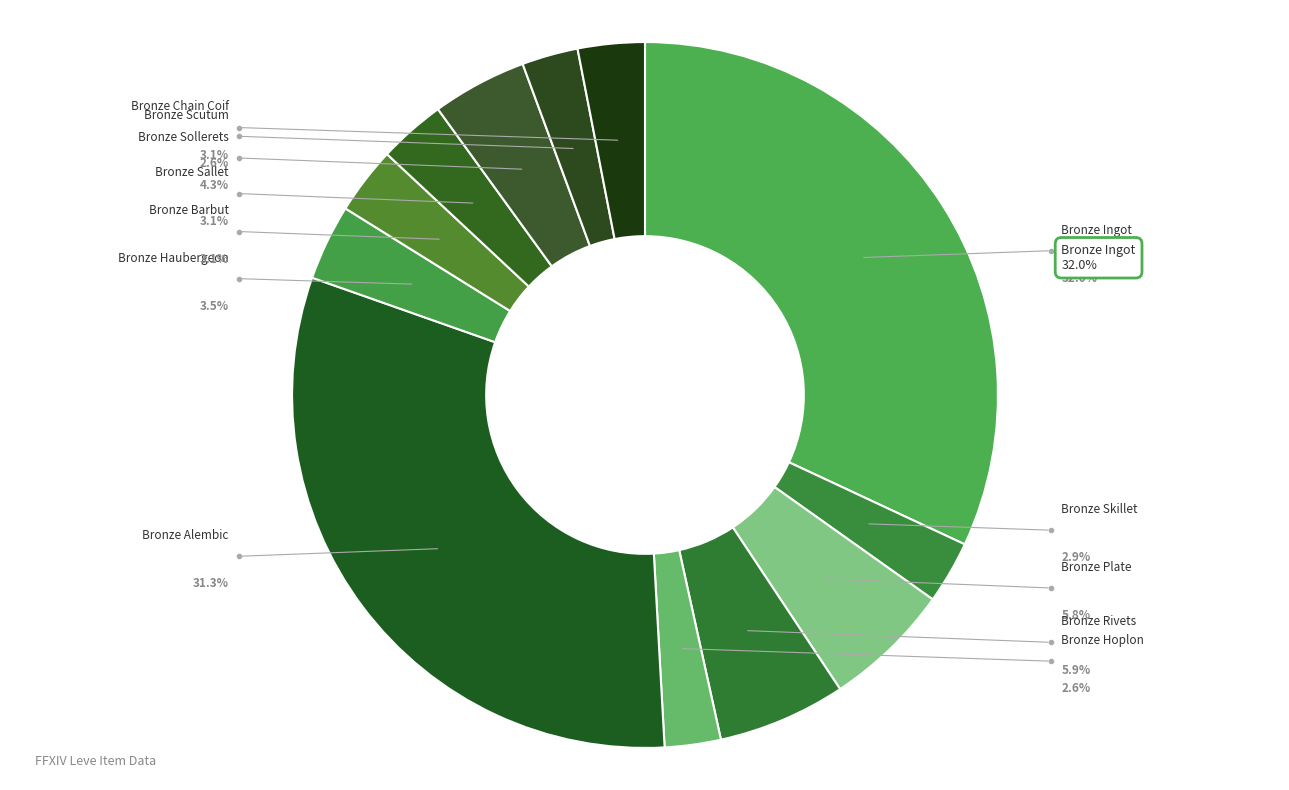

To the nearest percent, what portion does Bronze Sollerets represent?

4%